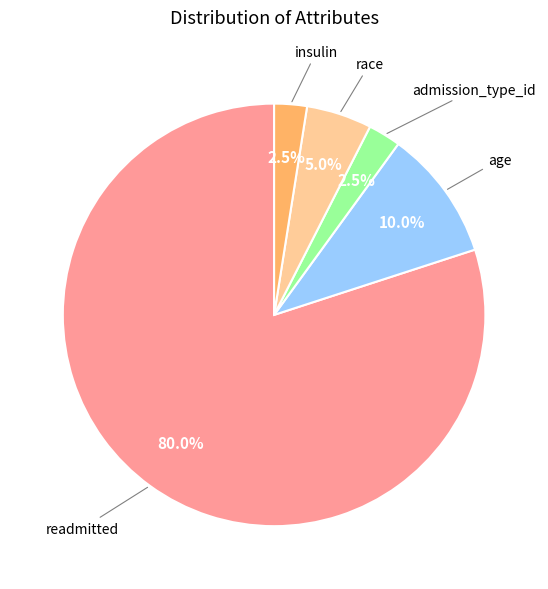

How many slices are in this pie chart?

5